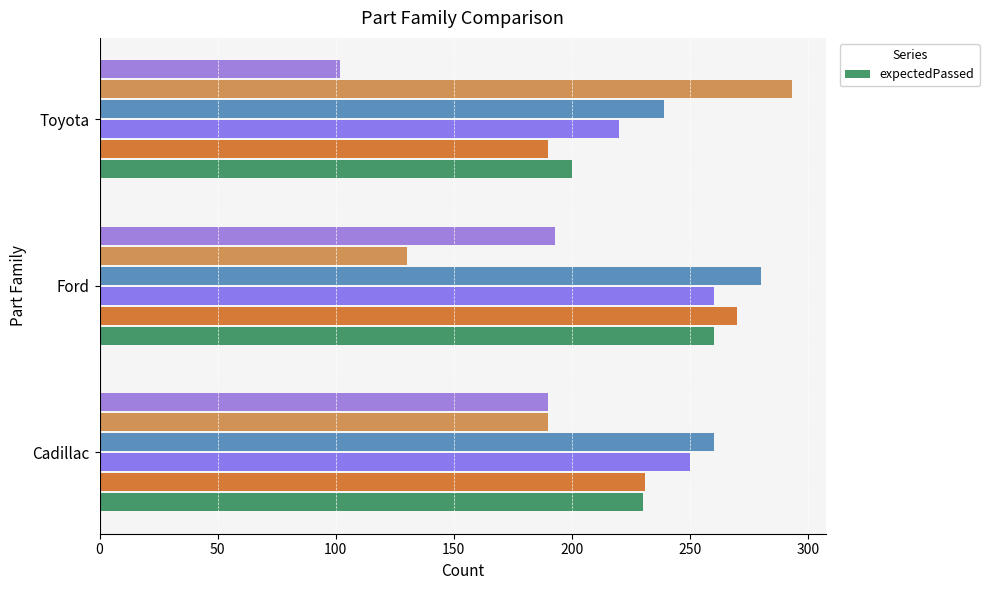

What is the difference between the maximum and minimum values in the expectedPassed series?

60